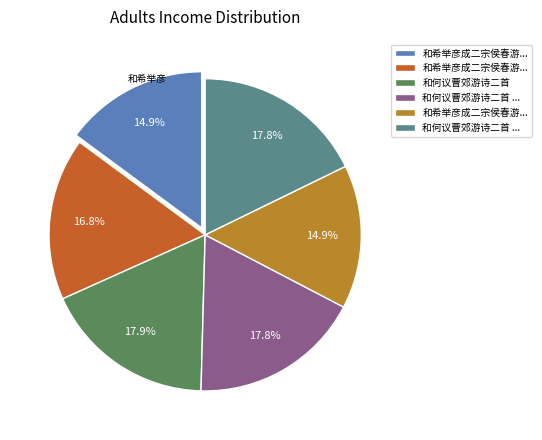

Does any single category account for the majority?

No